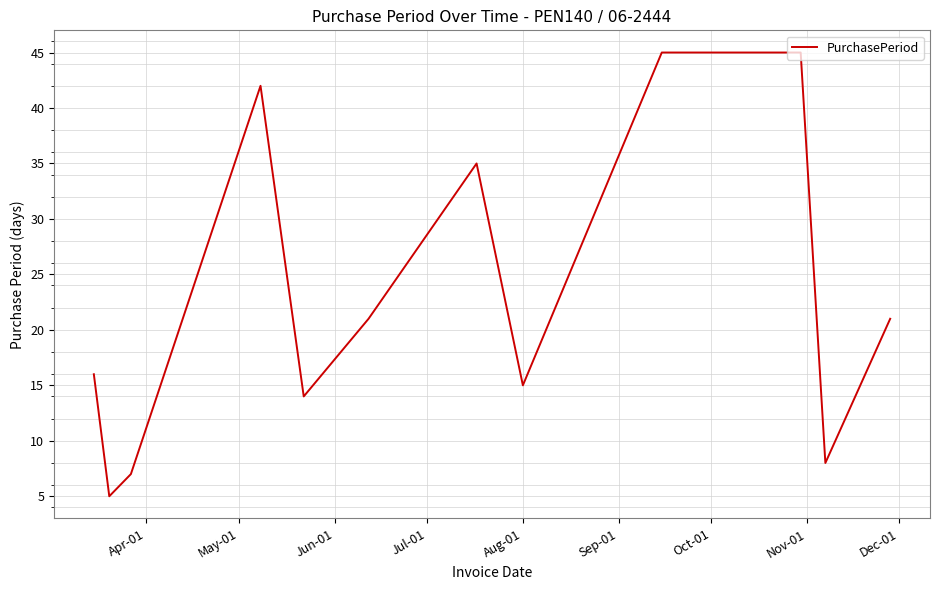

What is the difference between the maximum and minimum values?

40